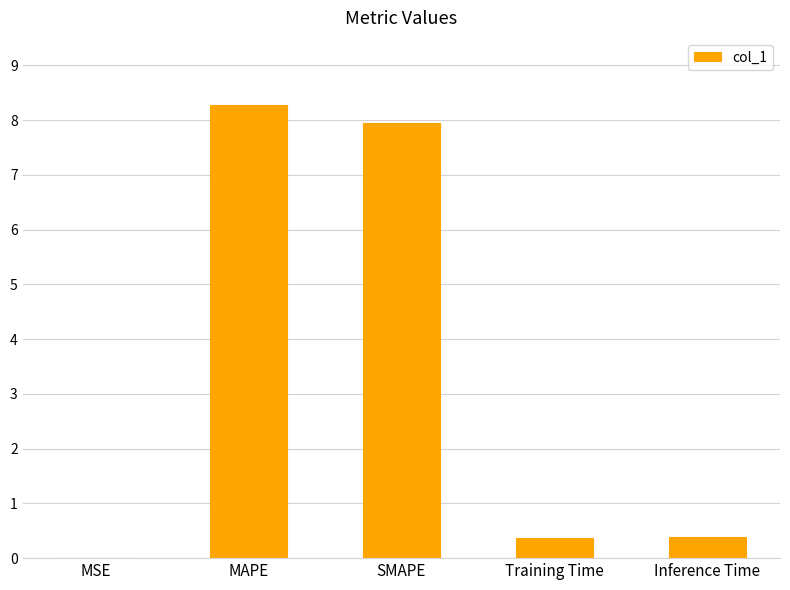

True or false: the data shows 0.4 at Inference Time.

True